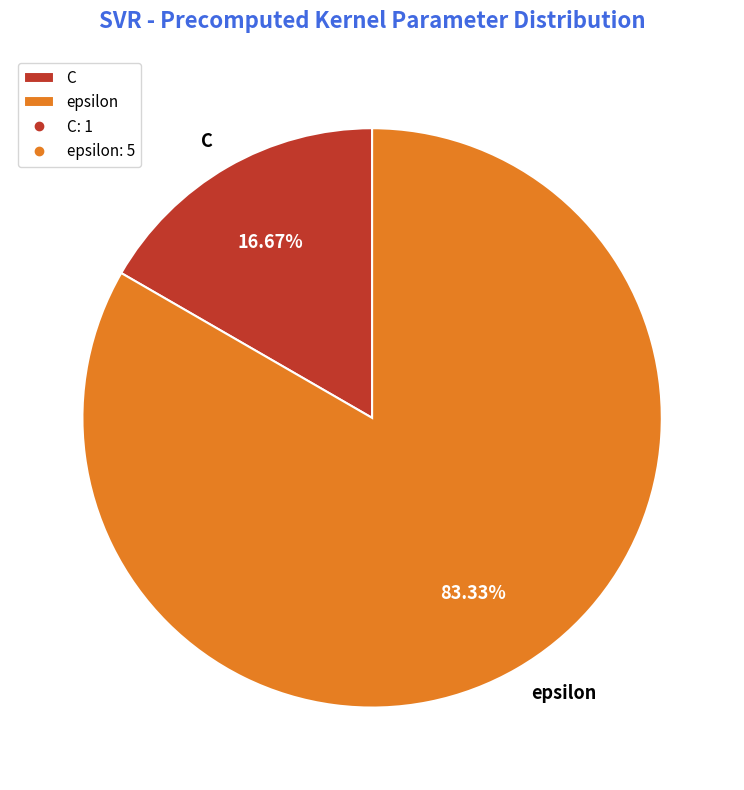

Which slice is the smallest?

C